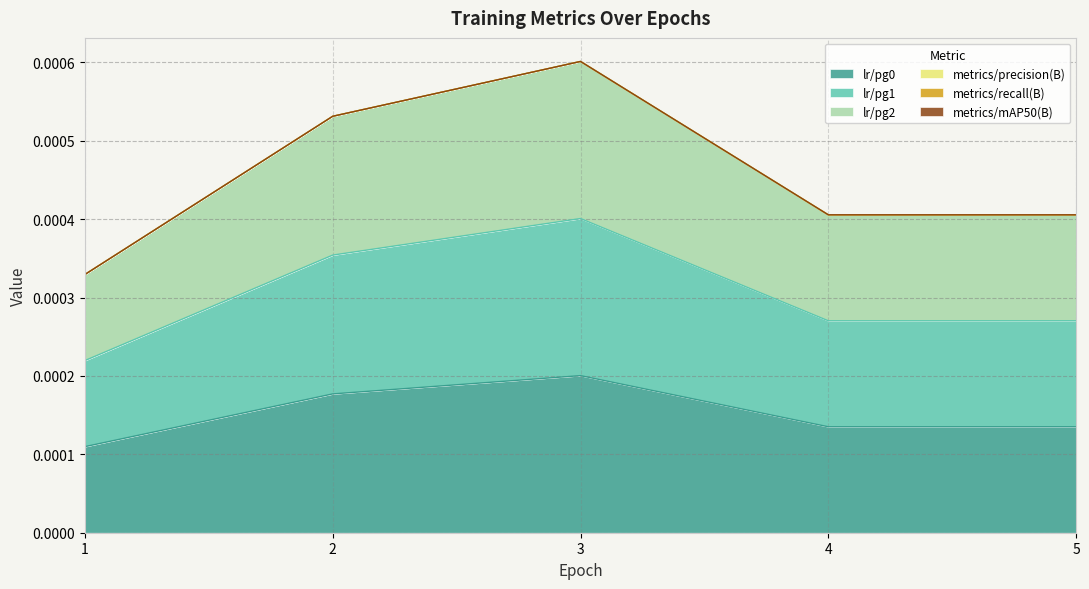

True or false: lr/pg0 has more than 1 interior local peaks.

False